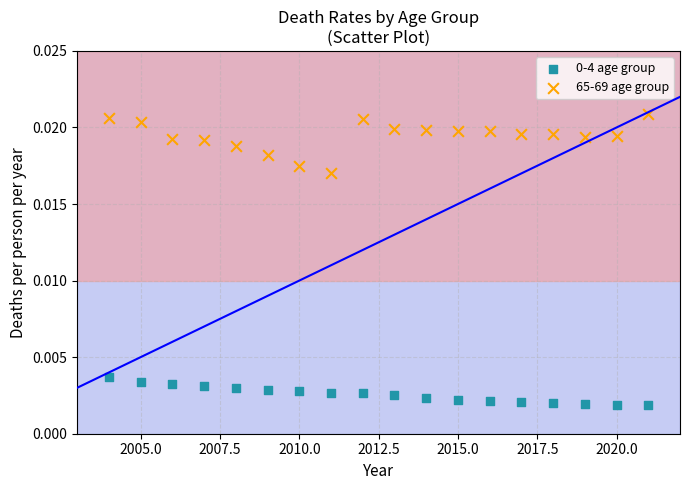

Across all data points, what is the range of X values (max minus min)?

17.0